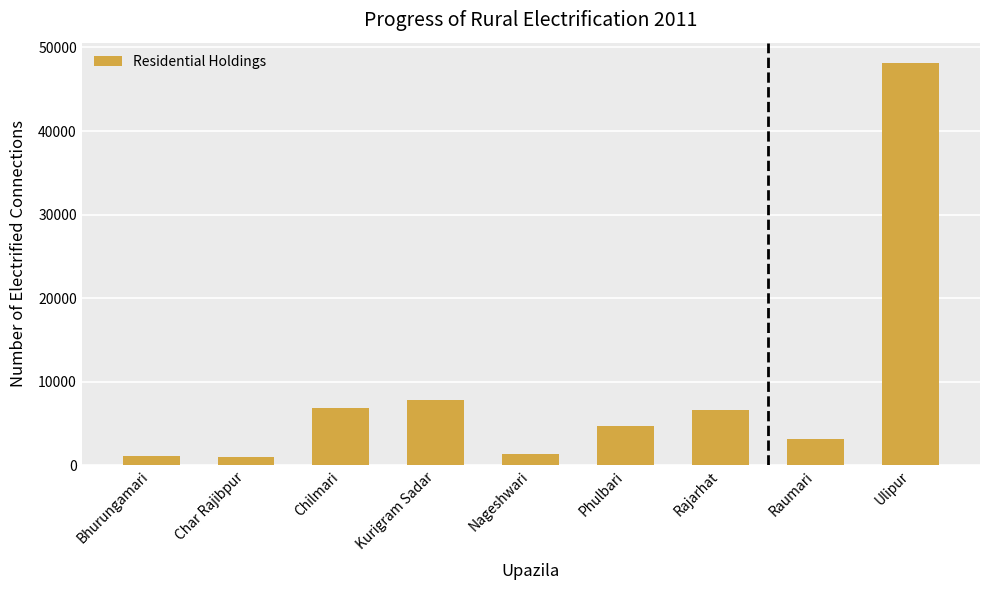

Between Nageshwari and Kurigram Sadar, which is larger?

Kurigram Sadar